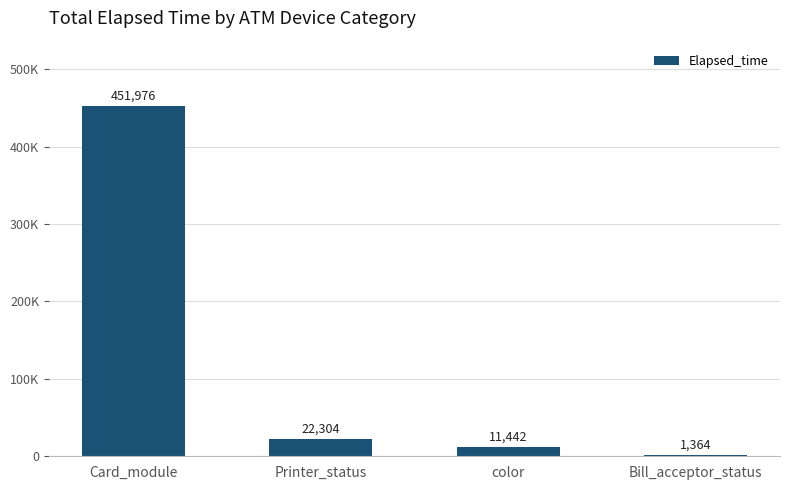

Reading left to right, list all the values displayed in this chart.

Card_module=451976	Printer_status=22304	color=11442	Bill_acceptor_status=1364